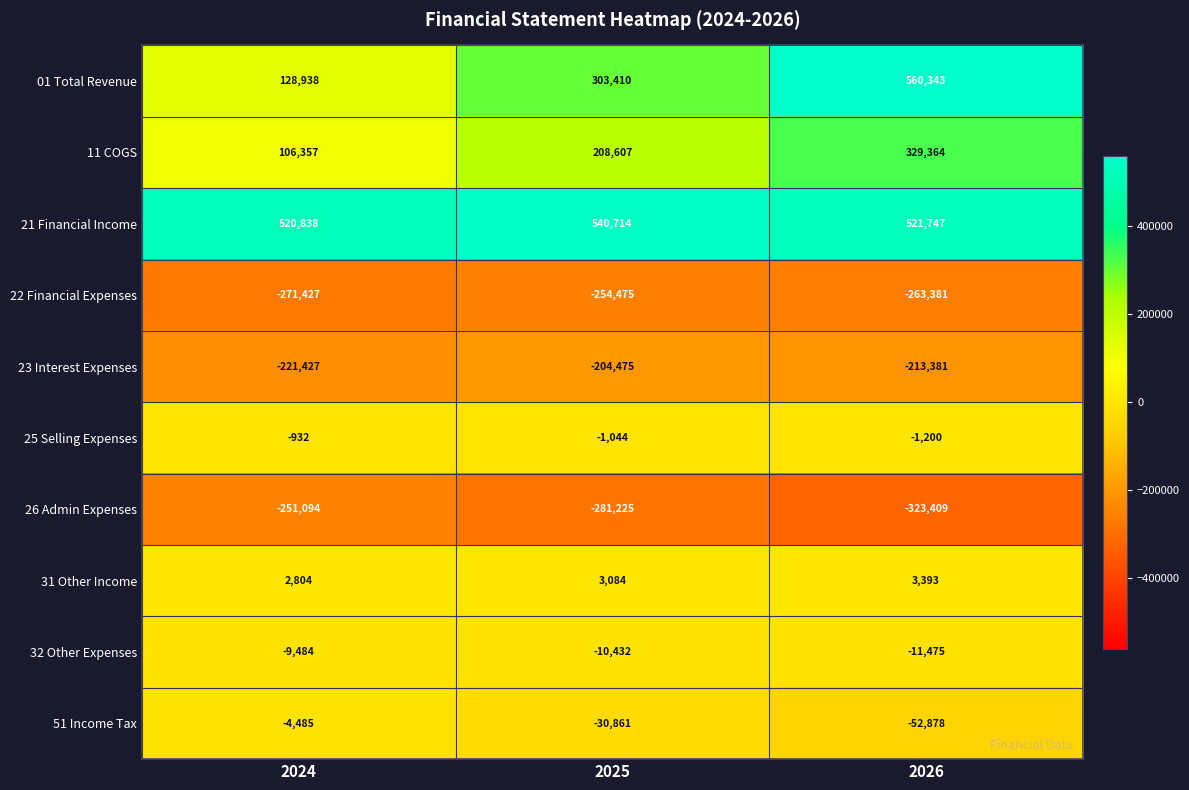

What is the greatest value displayed?

560343